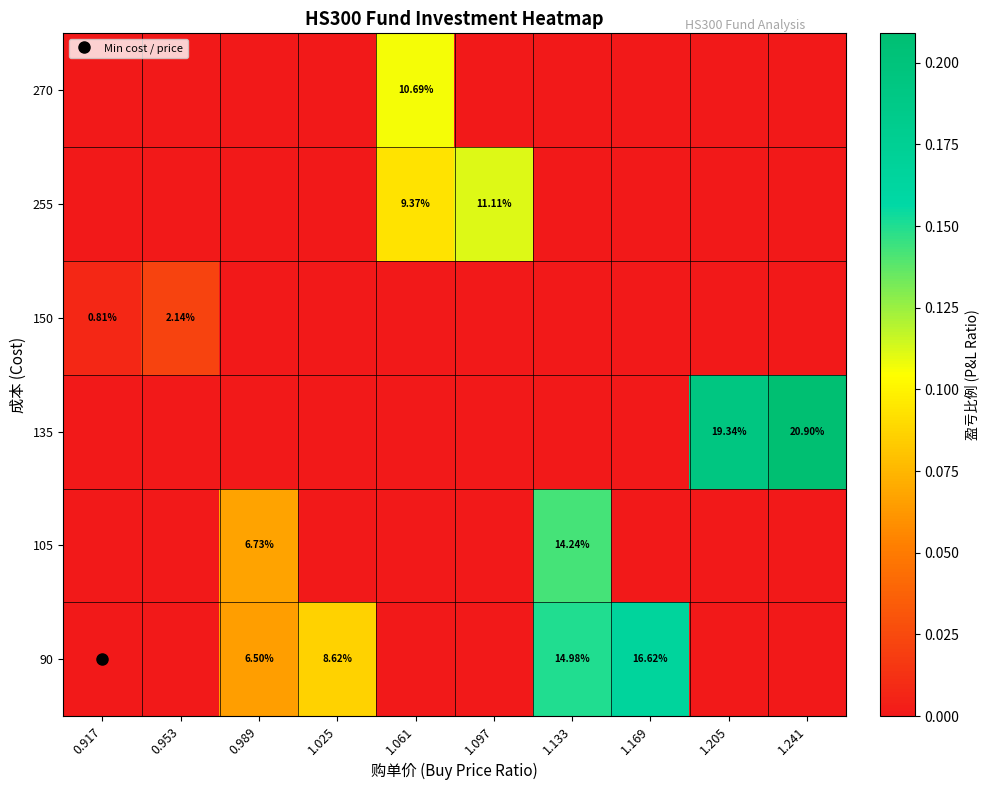

Reading left to right, transcribe all the data shown in this chart.

row_0: 0.917=0.0	0.953=0.0	0.989=0.1	1.025=0.1	1.061=0.0	1.097=0.0	1.133=0.1	1.169=0.2	1.205=0.0	1.241=0.0
row_1: 0.917=0.0	0.953=0.0	0.989=0.1	1.025=0.0	1.061=0.0	1.097=0.0	1.133=0.1	1.169=0.0	1.205=0.0	1.241=0.0
row_2: 0.917=0.0	0.953=0.0	0.989=0.0	1.025=0.0	1.061=0.0	1.097=0.0	1.133=0.0	1.169=0.0	1.205=0.2	1.241=0.2
row_3: 0.917=0.0	0.953=0.0	0.989=0.0	1.025=0.0	1.061=0.0	1.097=0.0	1.133=0.0	1.169=0.0	1.205=0.0	1.241=0.0
row_4: 0.917=0.0	0.953=0.0	0.989=0.0	1.025=0.0	1.061=0.1	1.097=0.1	1.133=0.0	1.169=0.0	1.205=0.0	1.241=0.0
row_5: 0.917=0.0	0.953=0.0	0.989=0.0	1.025=0.0	1.061=0.1	1.097=0.0	1.133=0.0	1.169=0.0	1.205=0.0	1.241=0.0